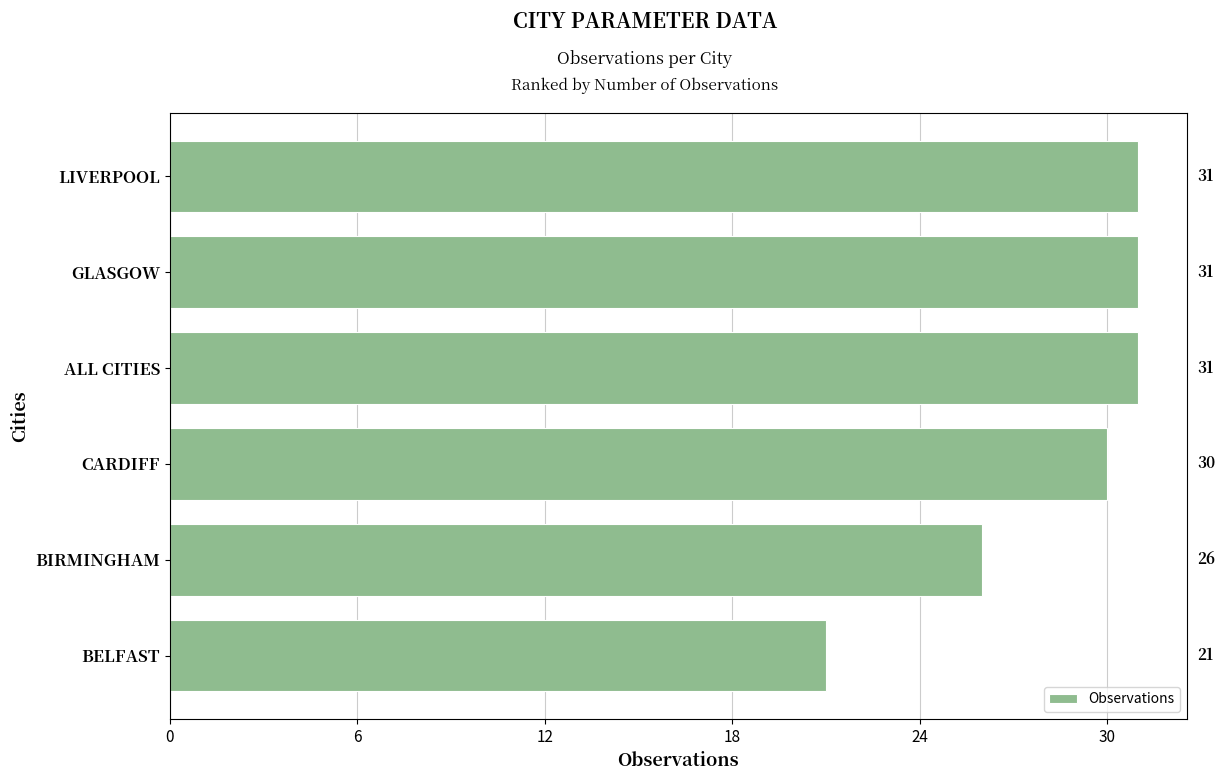

True or false: the data shows 26 at BIRMINGHAM.

True